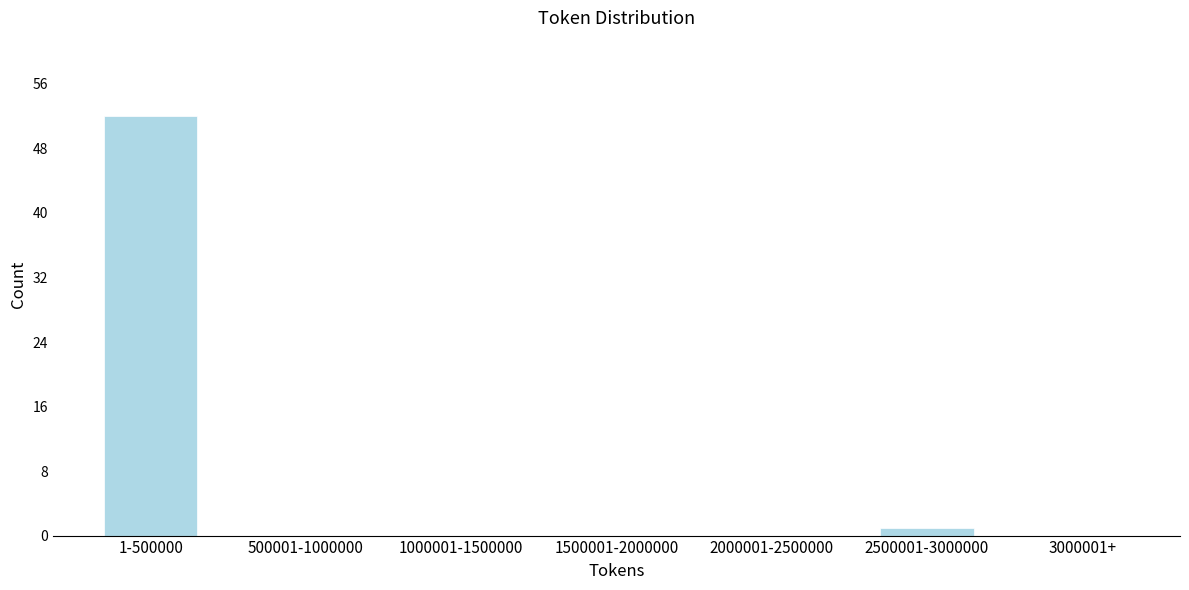

Reading right to left, extract all data points from this chart.

3000001+=0	2500001-3000000=1	2000001-2500000=0	1500001-2000000=0	1000001-1500000=0	500001-1000000=0	1-500000=52